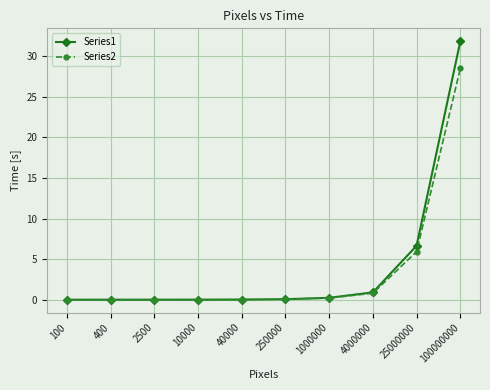

Rank the series by their average value, from highest to lowest.

Series1, Series2